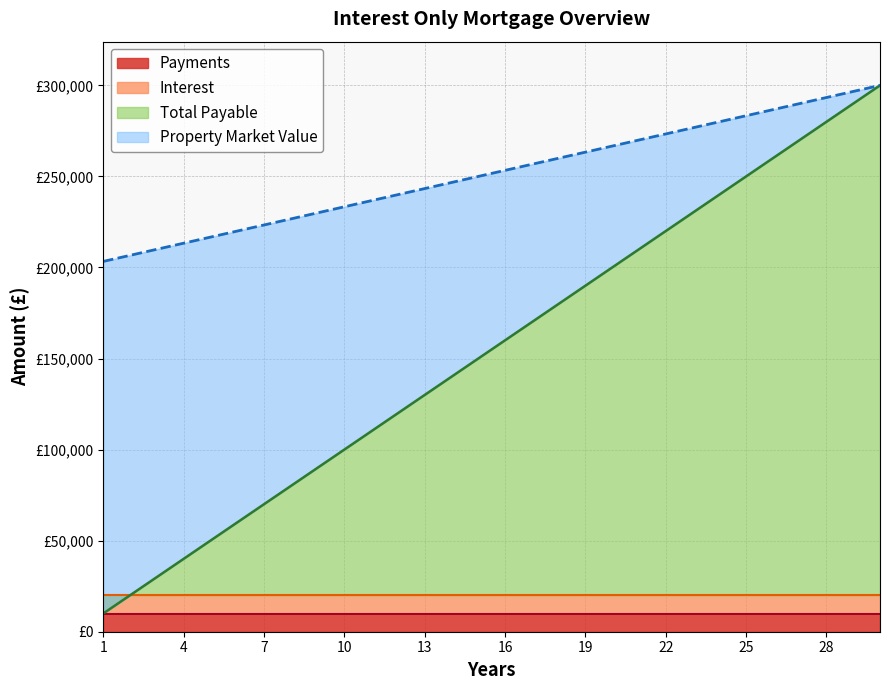

Is the value of Property Market Value at 20 greater than the value of Total Payable at 16?

Yes